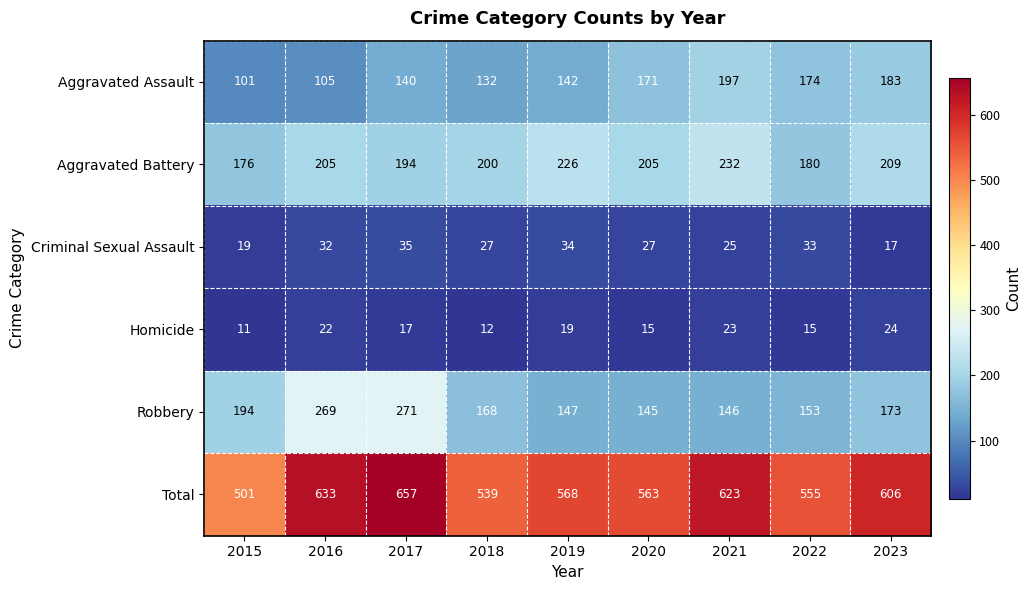

The value of Aggravated Assault at 2021 is 197. True or false?

True